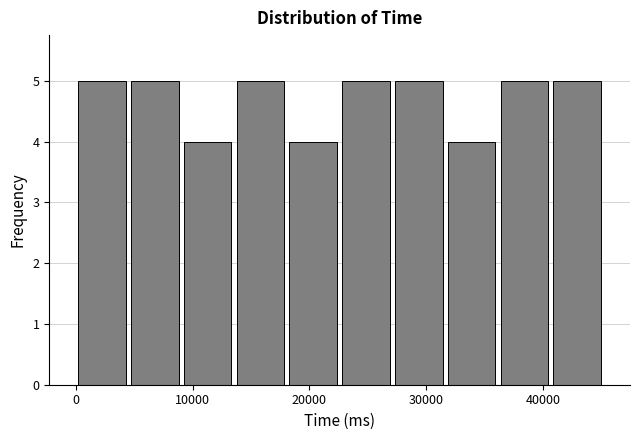

How tall is the bar that spans 41000 to 45000 on the x-axis? Neither the bar edges nor the heights are printed on the chart, so give them approximately, as read against the axes.

5